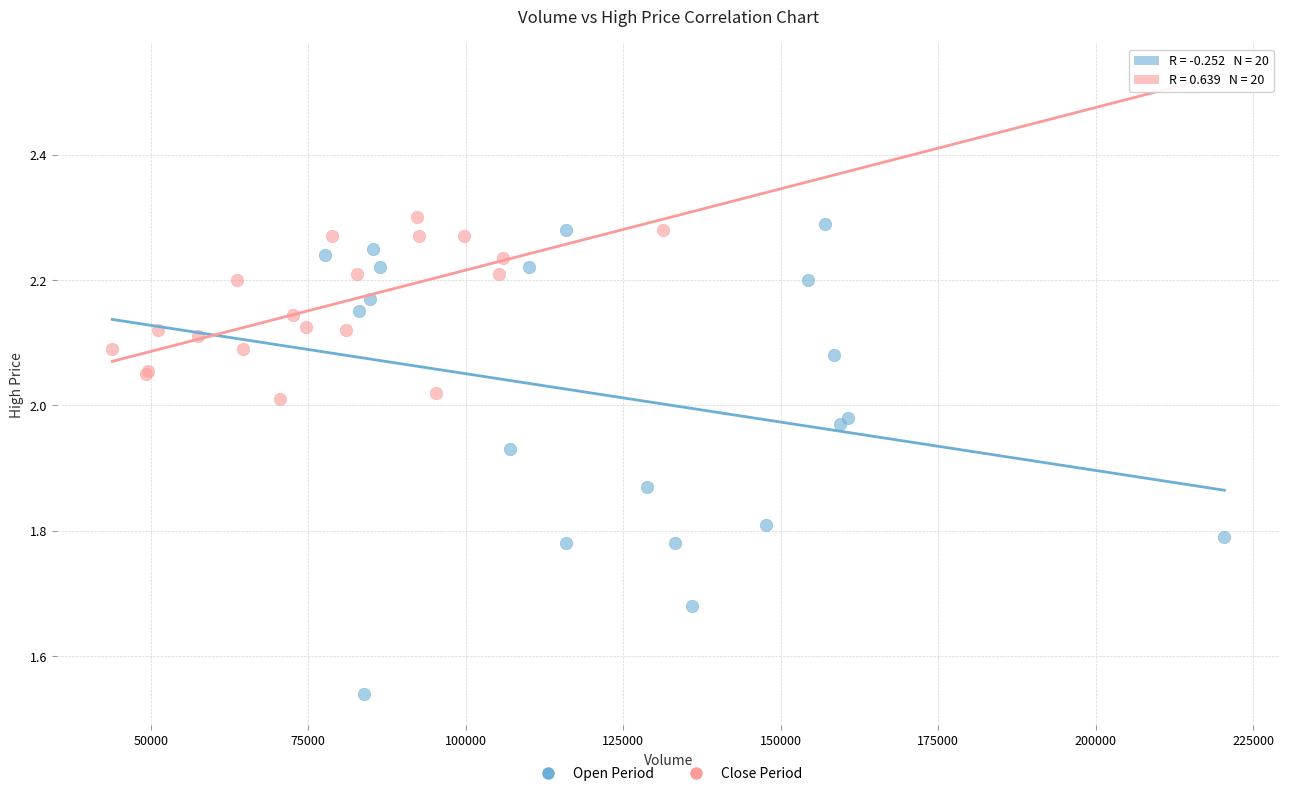

Which series has the largest Y range (max minus min)?

Open Period